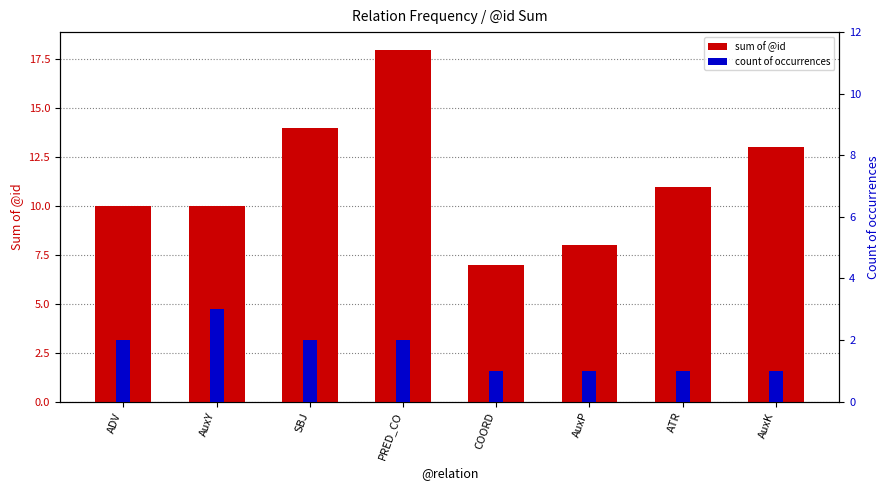

The value of sum of @id at SBJ is 19. True or false?

False